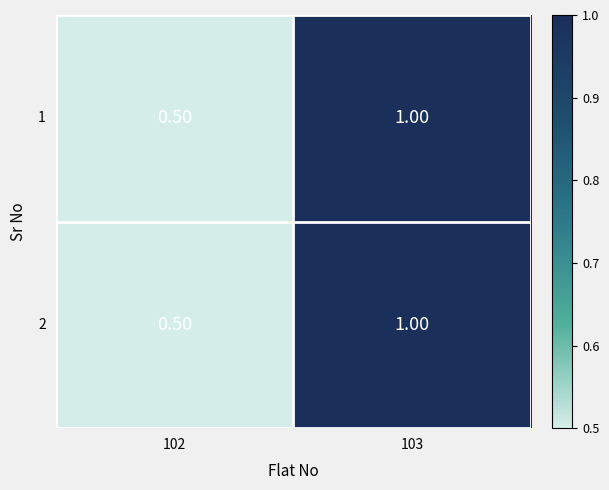

At how many categories does at least one series exceed 0?

2